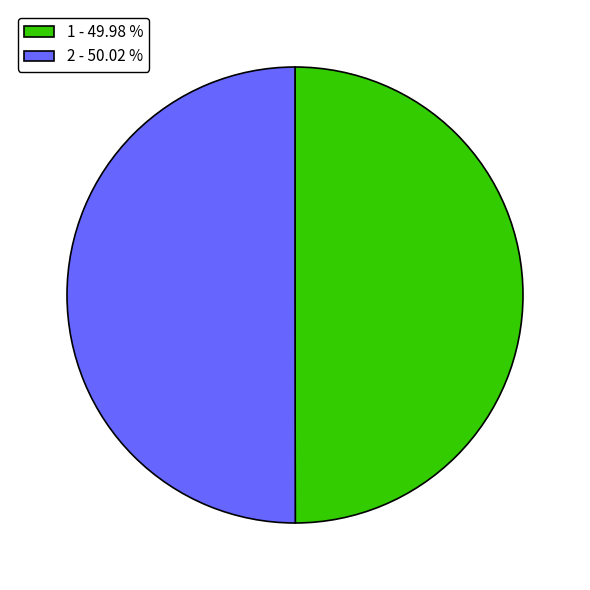

Do 2 - 50.02 % and 1 - 49.98 % together represent more than half of the pie?

Yes